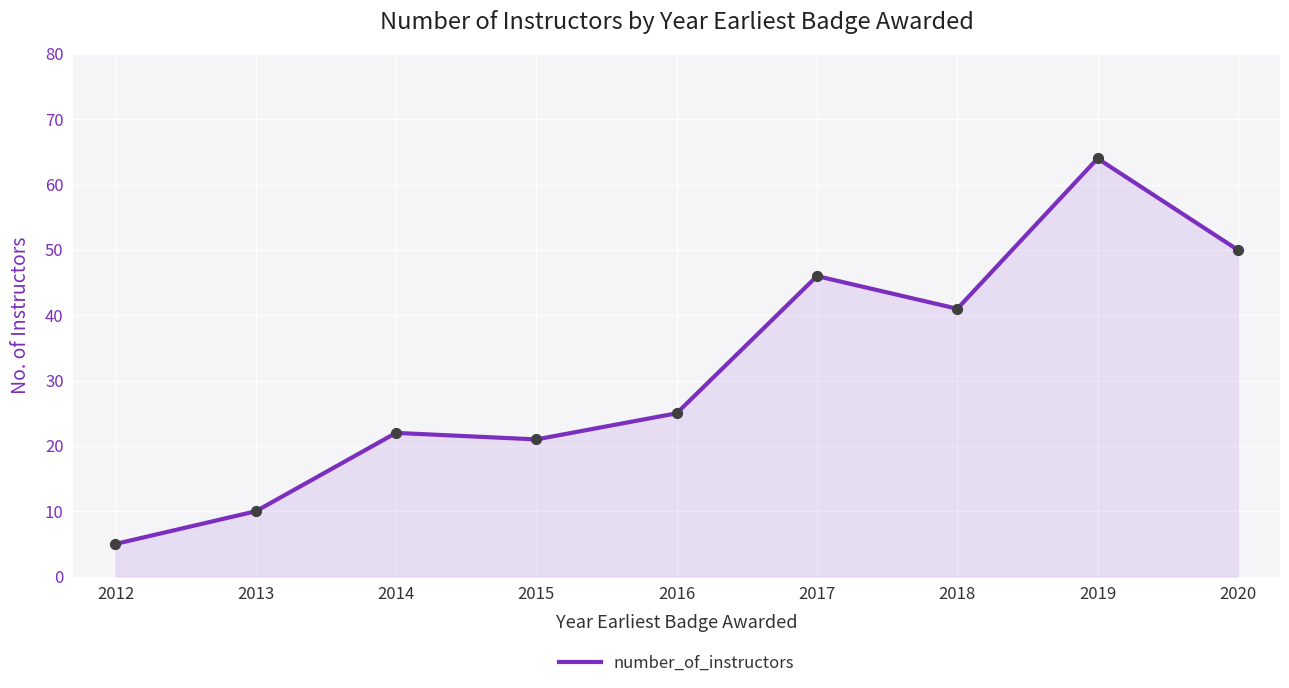

Which has a higher value, 2014 or 2013?

2014